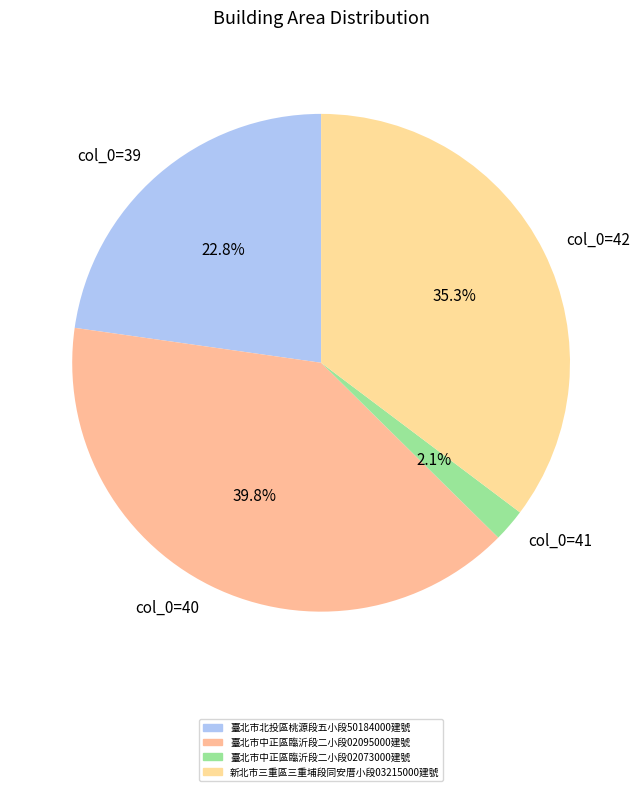

Does any single category account for the majority?

No